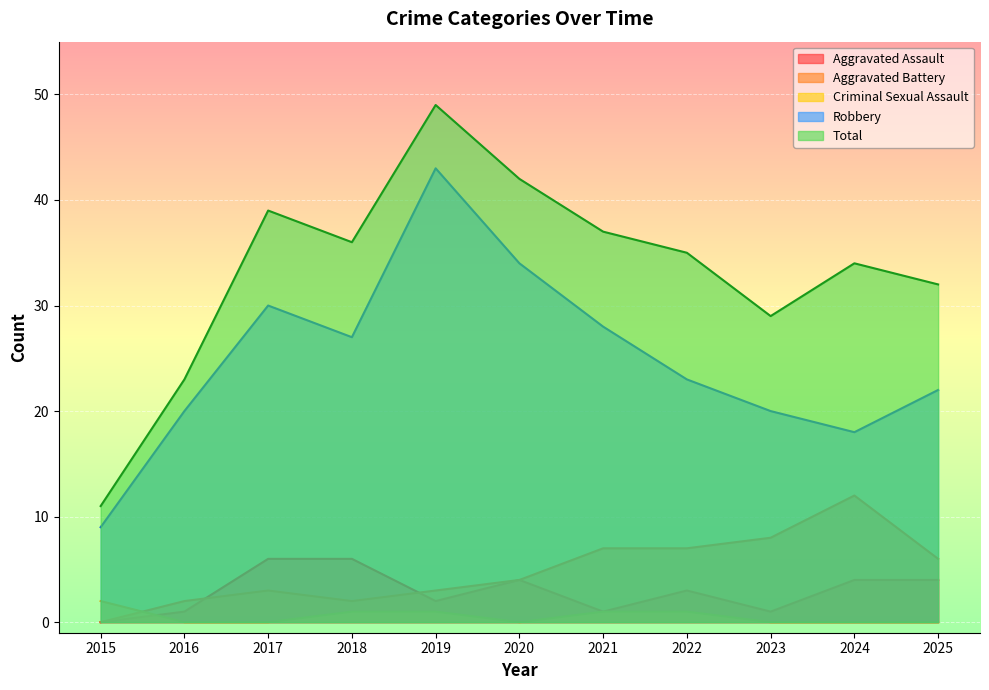

In Aggravated Battery, how many points are higher than both neighbors (excluding endpoints)?

2